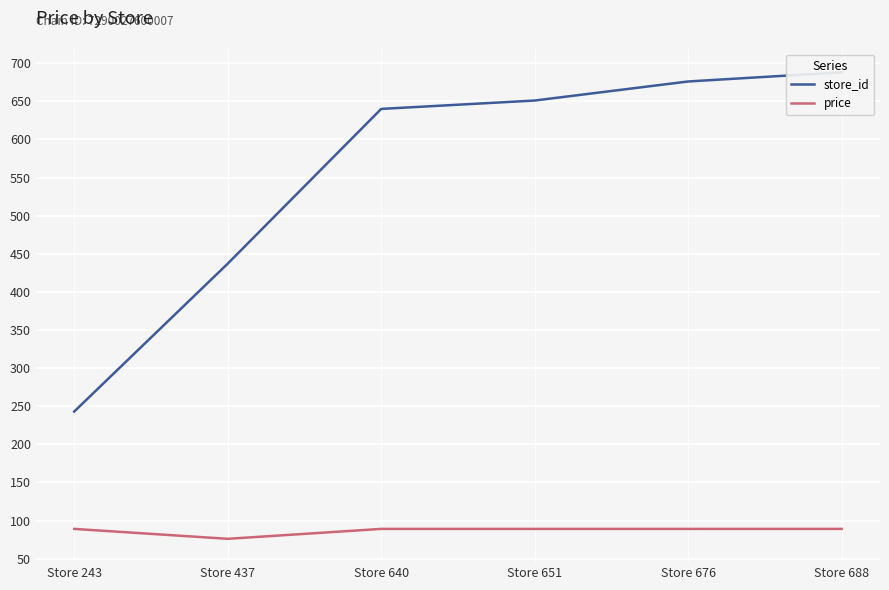

The value of price at Store 437 is 76. True or false?

True